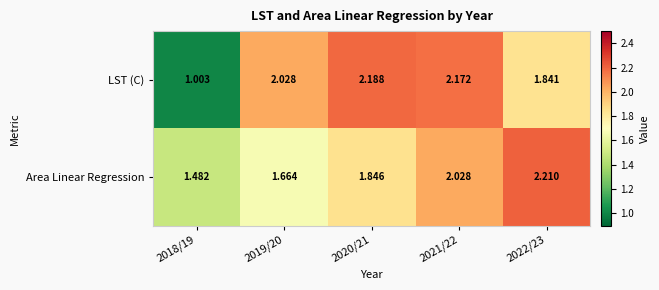

Is the value of Area Linear Regression at 2022/23 greater than the value of LST (C) at 2021/22?

Yes